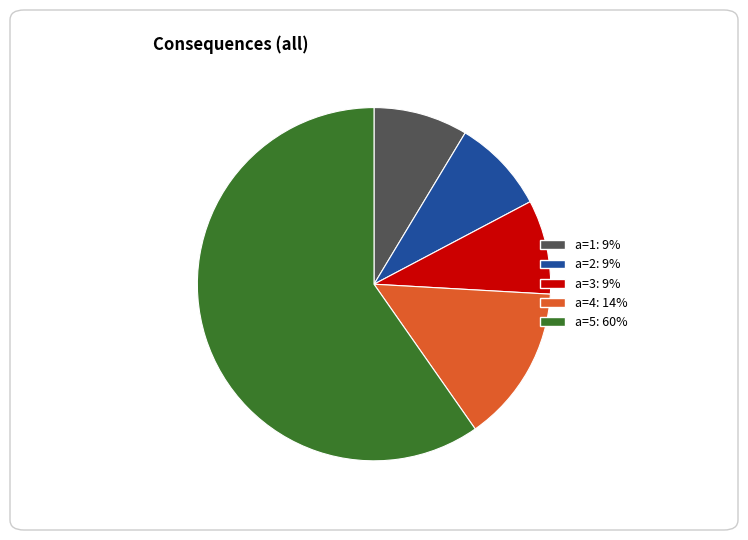

Is there any slice that represents more than half of the pie?

Yes